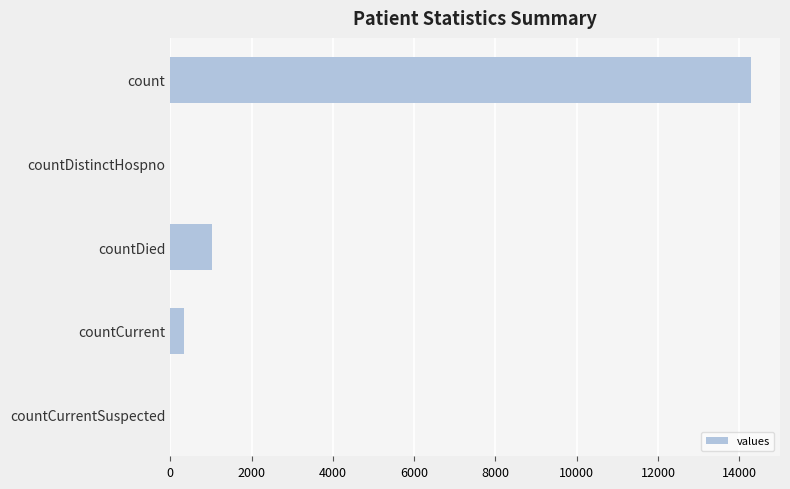

Which has a higher value, countDied or countDistinctHospno?

countDied